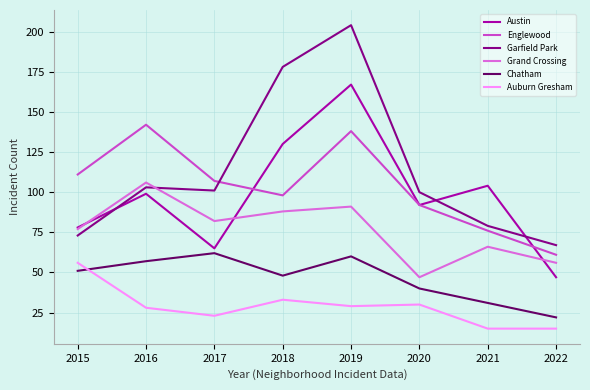

How many interior local peaks does the Grand Crossing series have?

3